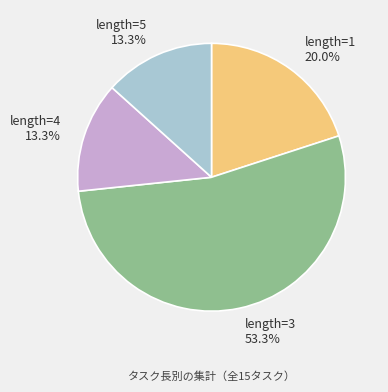

How many slices are in this pie chart?

4